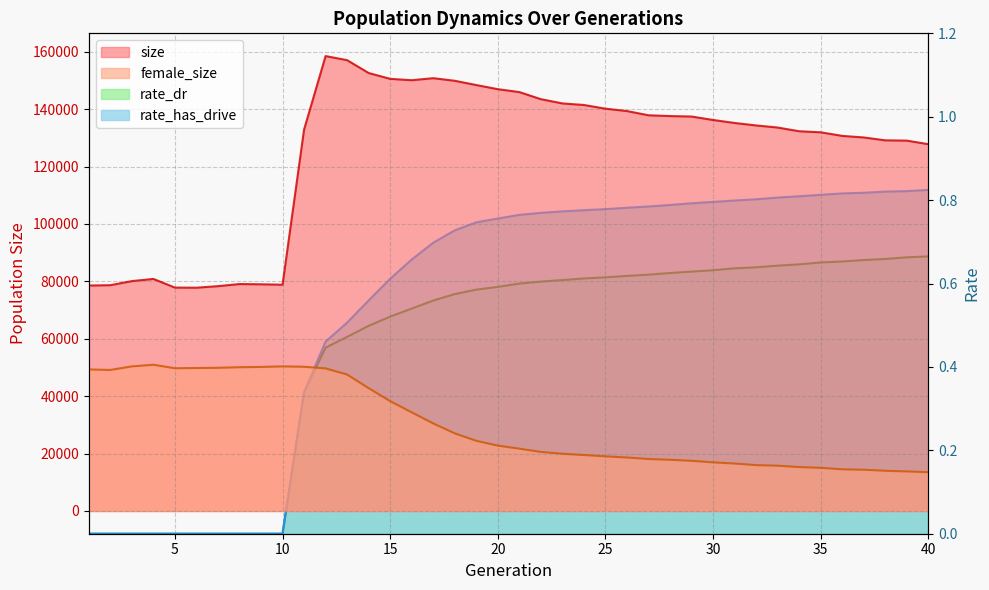

Where does the female_size series first go above 22773?

1